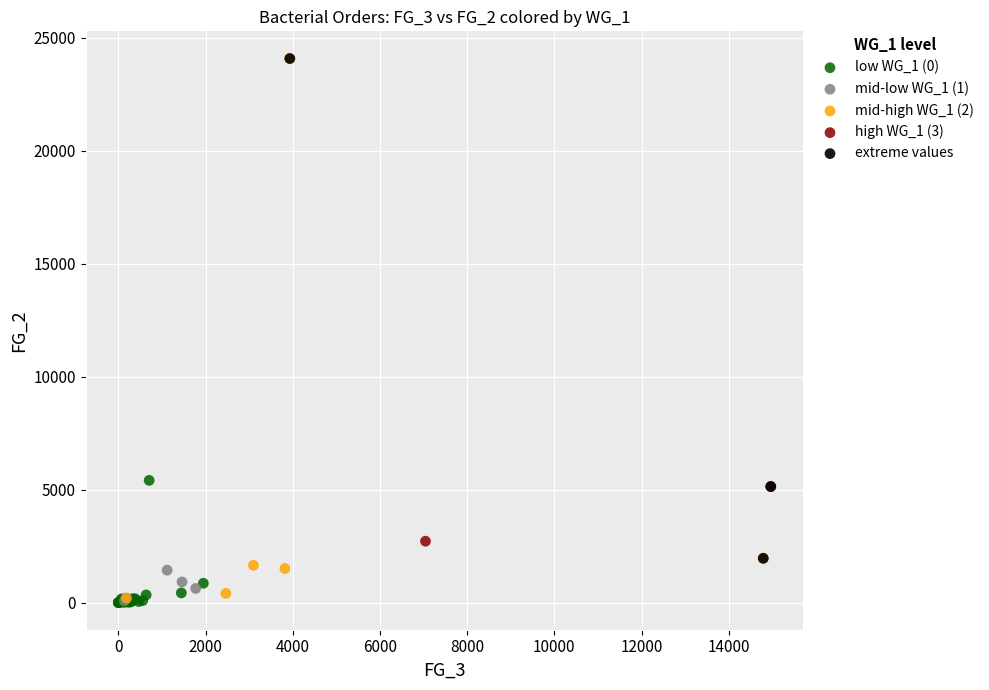

What are all the series names shown in the legend?

low WG_1 (0), mid-low WG_1 (1), mid-high WG_1 (2), high WG_1 (3), extreme values